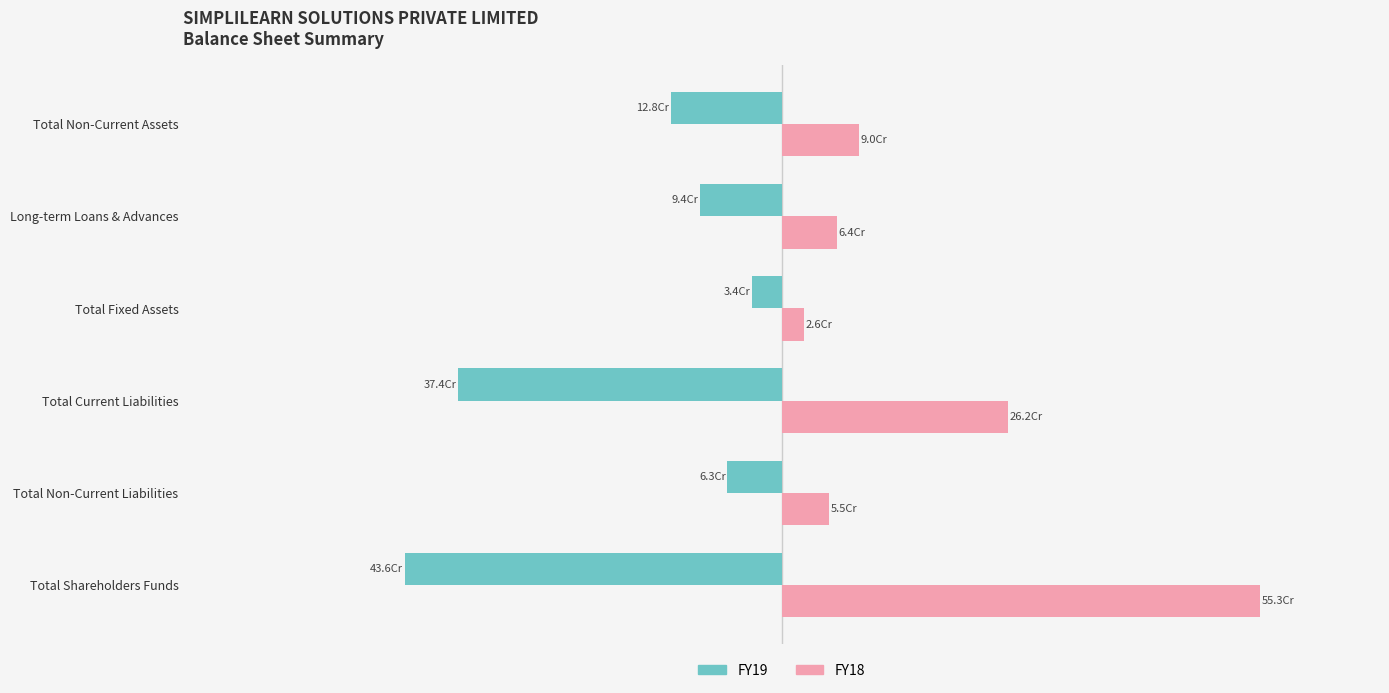

Reading left to right, transcribe all the data shown in this chart.

FY19: -436099317	-62682240	-374461626	-33973083	-94399986	-128434076
FY18: 553448038	54982106	261977315	25570697	64043527	89675231